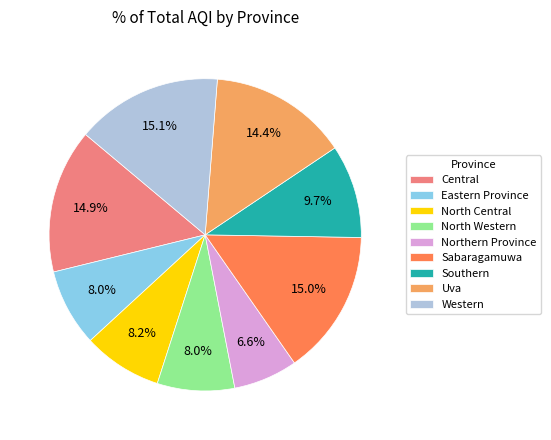

Approximately how many times larger is the value at Eastern Province compared to Western?

0.5